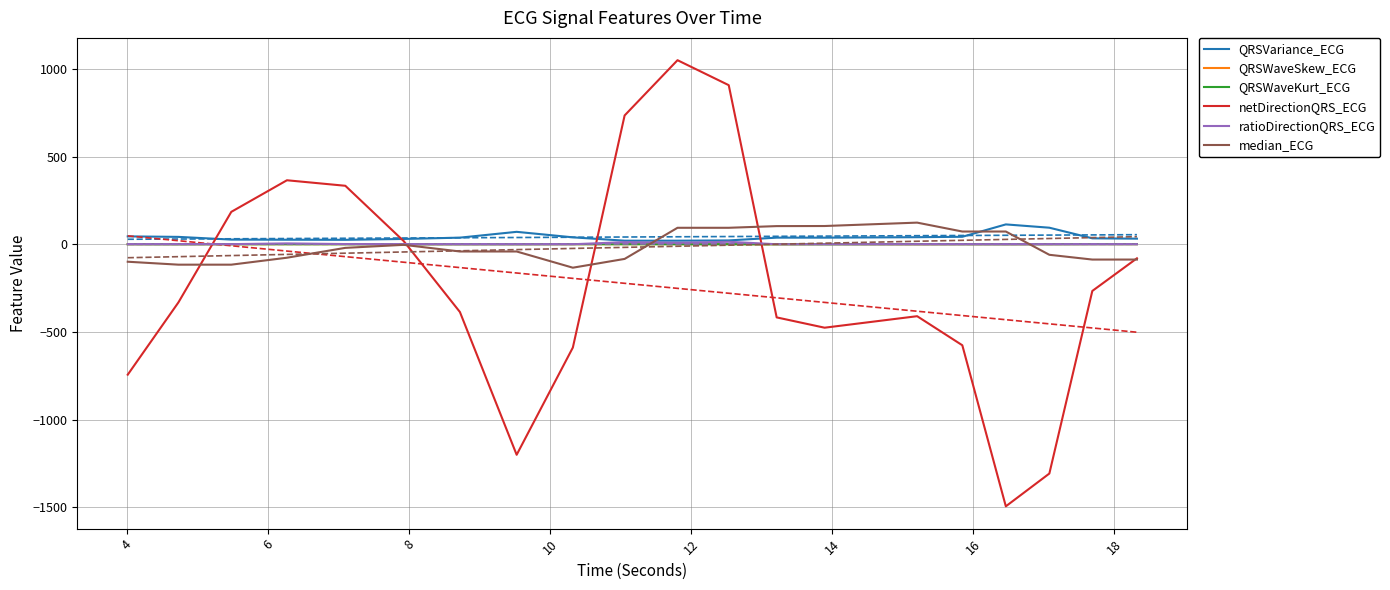

Is the value of QRSWaveKurt_ECG at 10 greater than the value of median_ECG at 16?

Yes